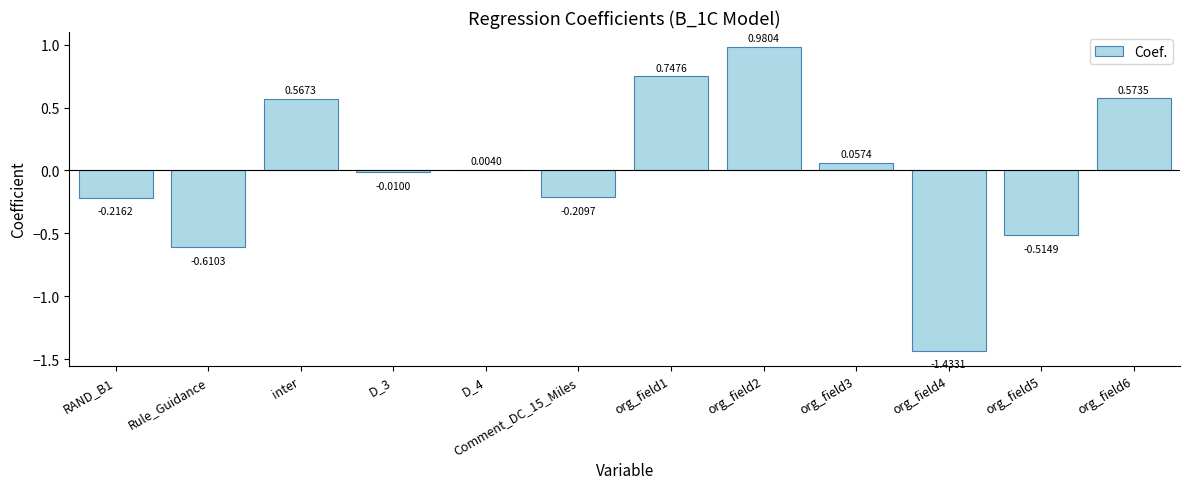

Where does the data first go above 0?

inter